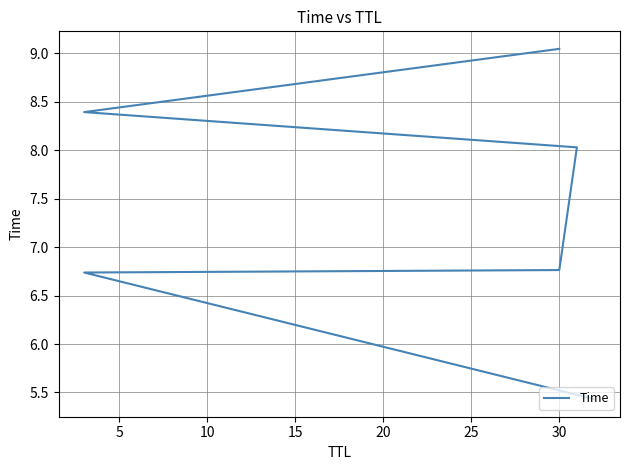

What is the value of the 3rd point from the left?

6.8